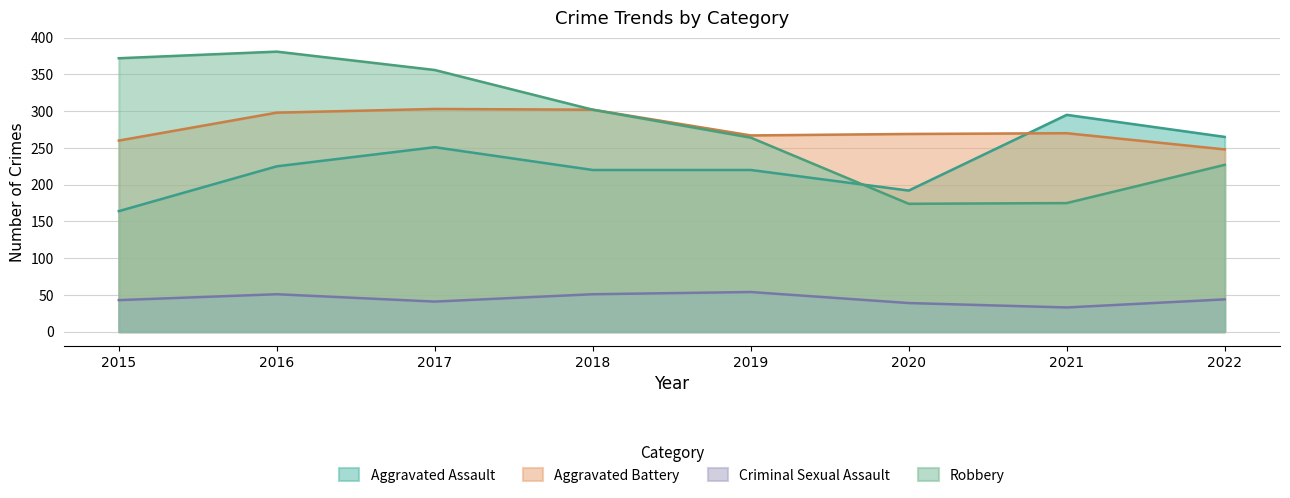

Does the chart display data point markers on the line(s)?

No